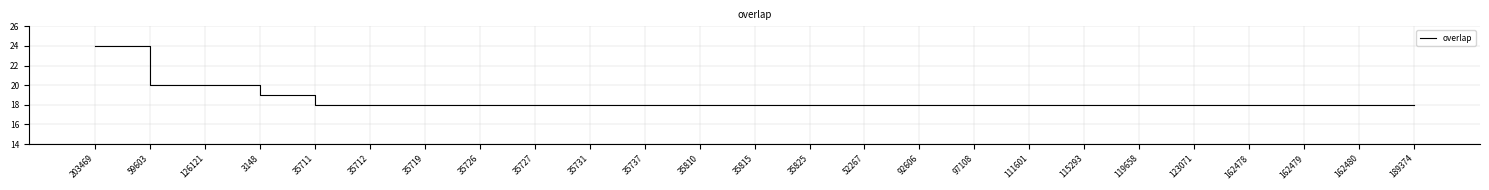

Reading right to left, list all the values displayed in this chart.

18	18	18	18	18	18	18	18	18	18	18	18	18	18	18	18	18	18	18	18	18	19	20	20	24